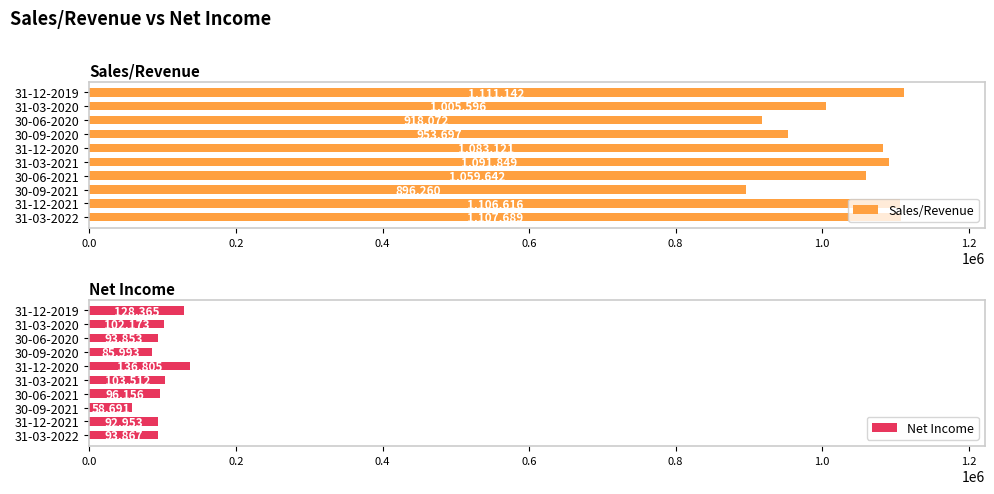

True or false: Net Income has a value of 12914 at 30-09-2021.

False